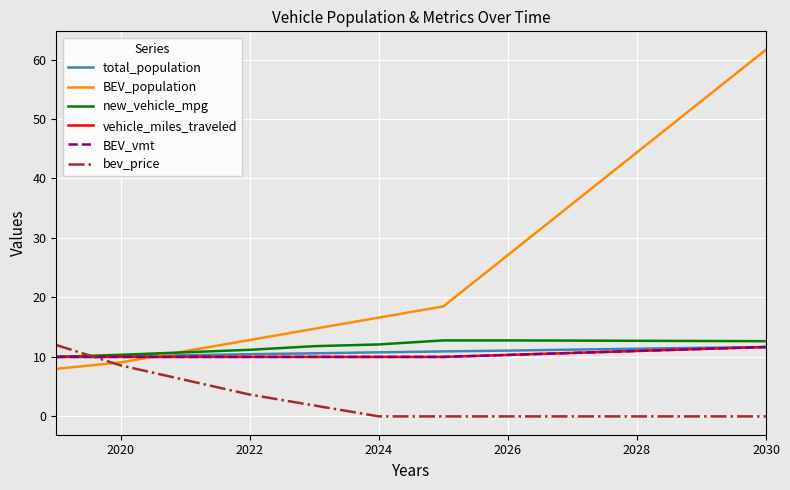

Does the chart display data point markers on the line(s)?

No